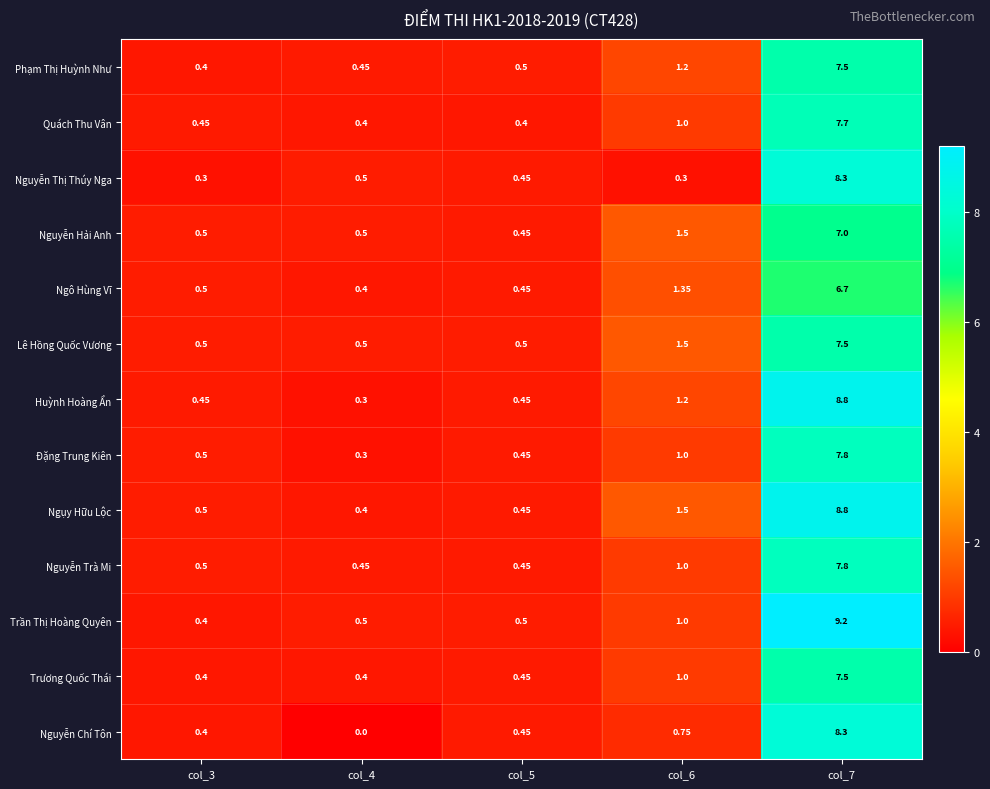

Which series has the largest range (max minus min)?

Trần Thị Hoàng Quyên